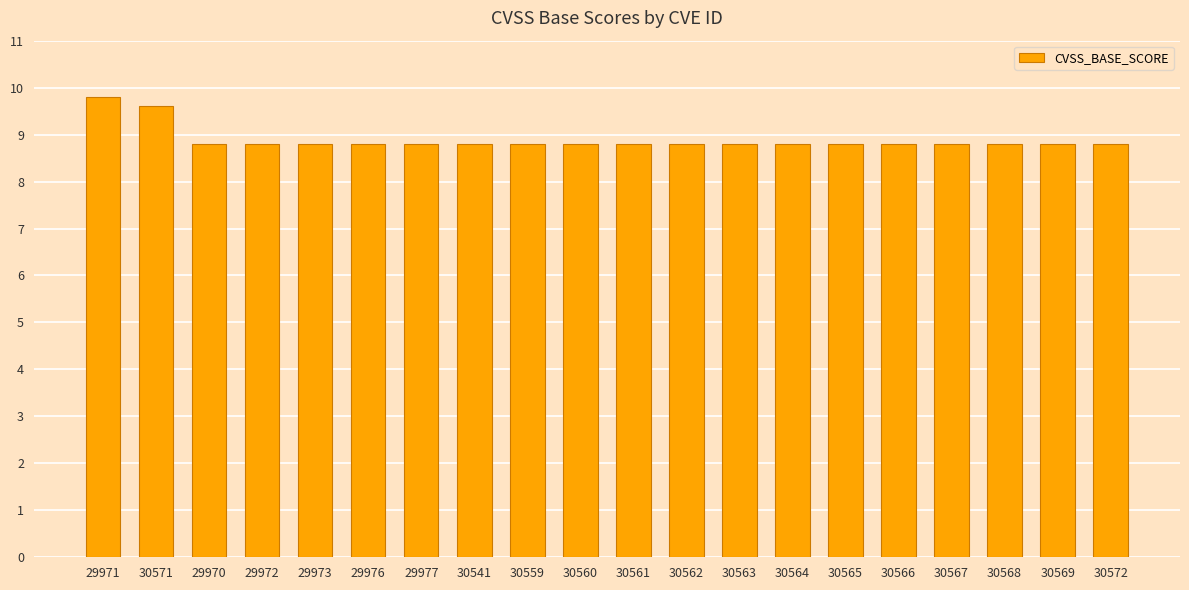

Reading left to right, extract all data points from this chart.

29971=9.8	30571=9.6	29970=8.8	29972=8.8	29973=8.8	29976=8.8	29977=8.8	30541=8.8	30559=8.8	30560=8.8	30561=8.8	30562=8.8	30563=8.8	30564=8.8	30565=8.8	30566=8.8	30567=8.8	30568=8.8	30569=8.8	30572=8.8